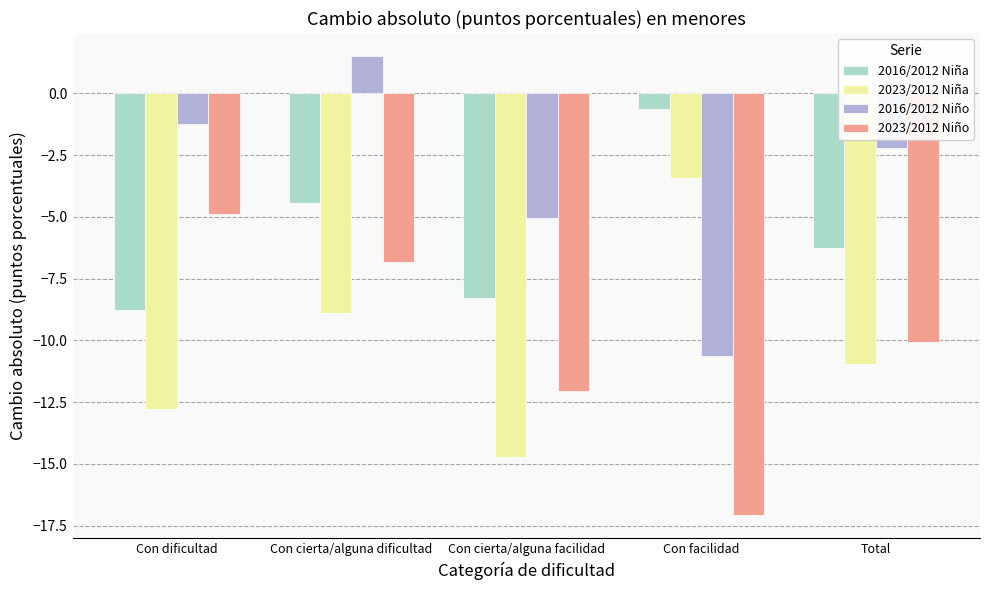

What is the greatest value displayed?

1.5